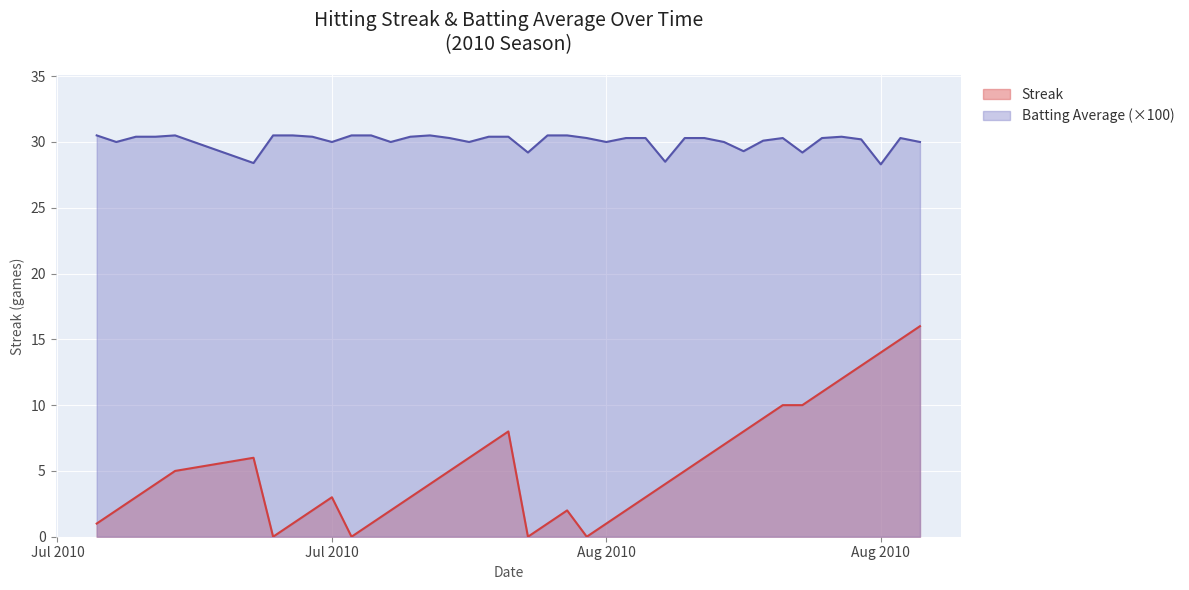

Which series has the largest range (max minus min)?

Streak